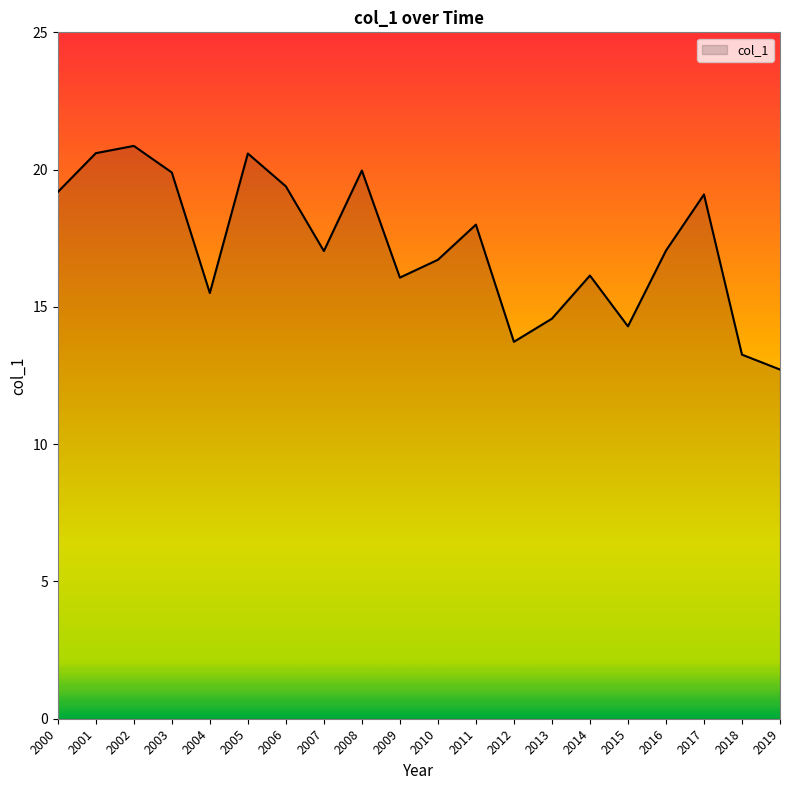

What is the difference between the maximum and minimum values?

8.1